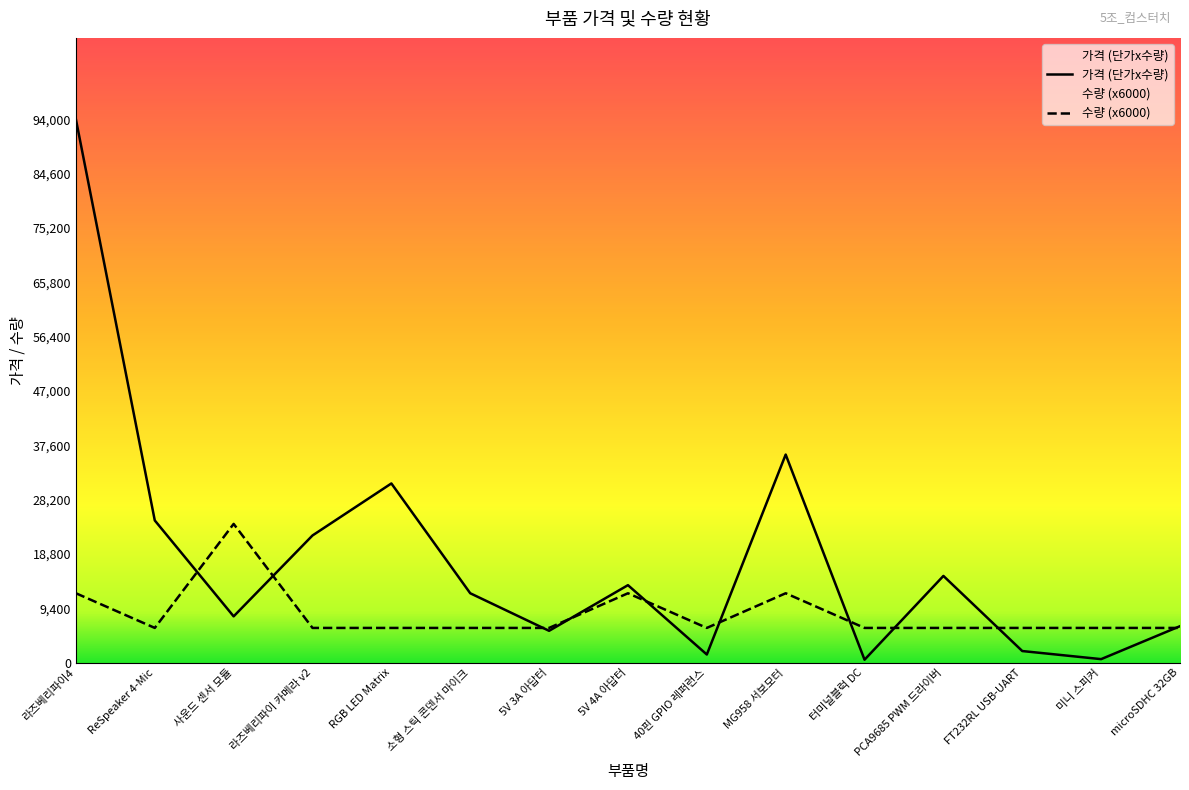

What is the difference between the maximum and minimum values in the 수량 (x6000) series?

18000